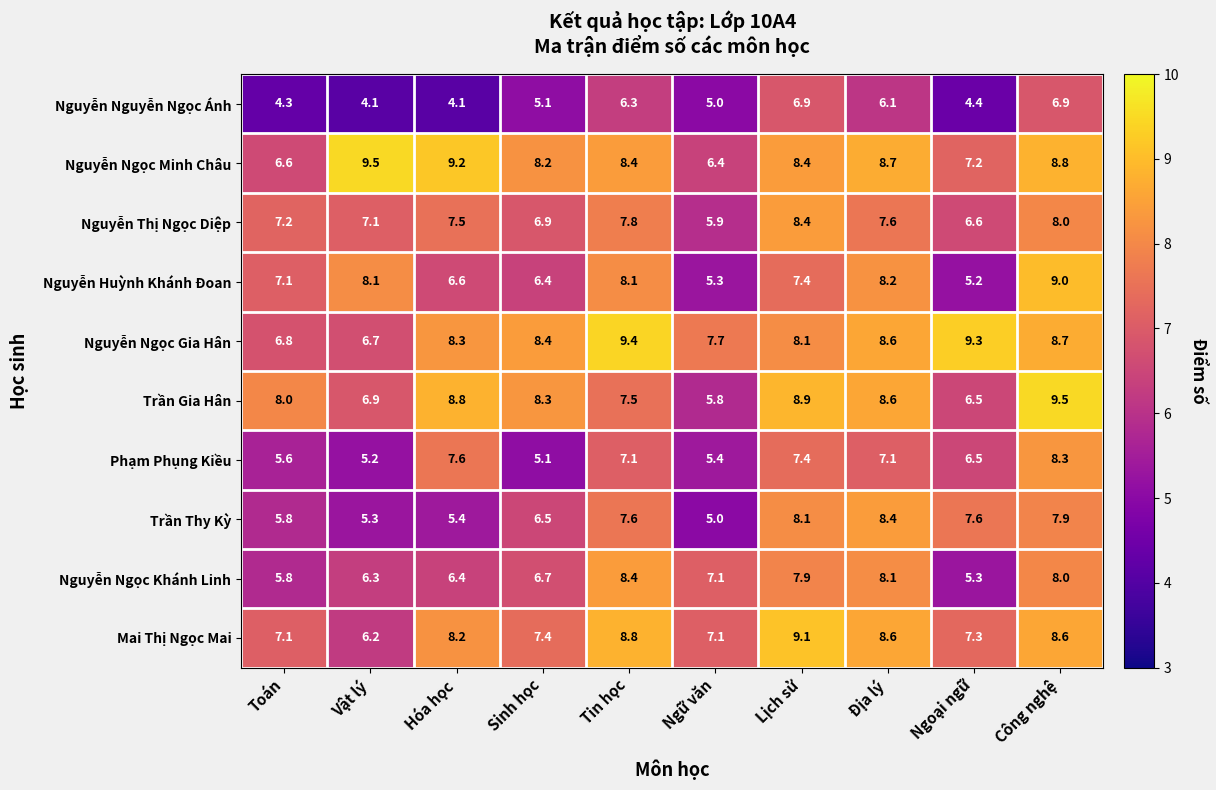

What is the difference between the second highest and second lowest values in the Nguyễn Huỳnh Khánh Đoan series?

2.9